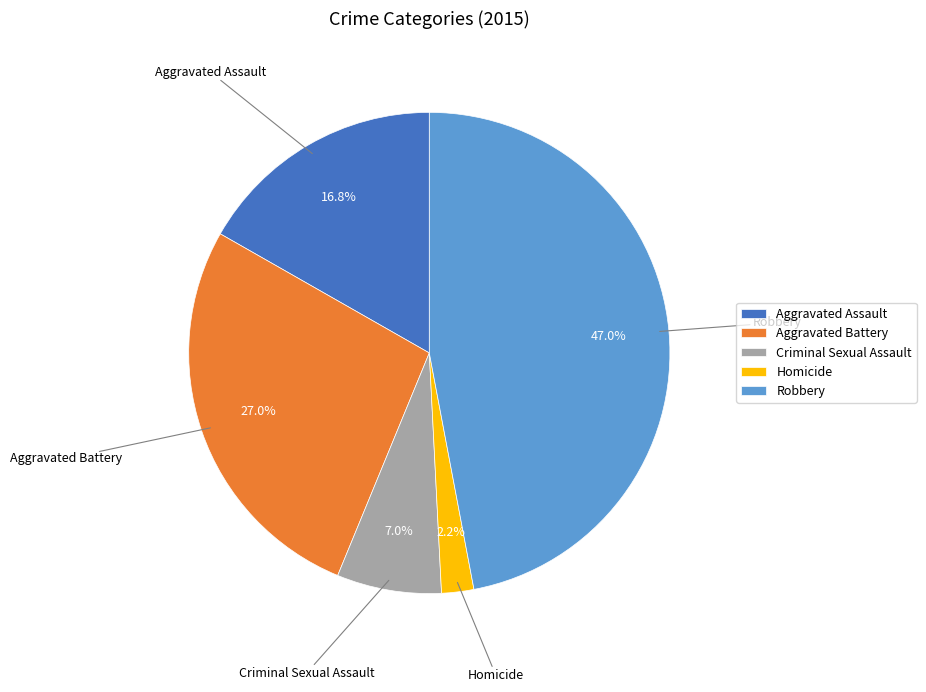

Which has a higher value, Homicide or Aggravated Assault?

Aggravated Assault